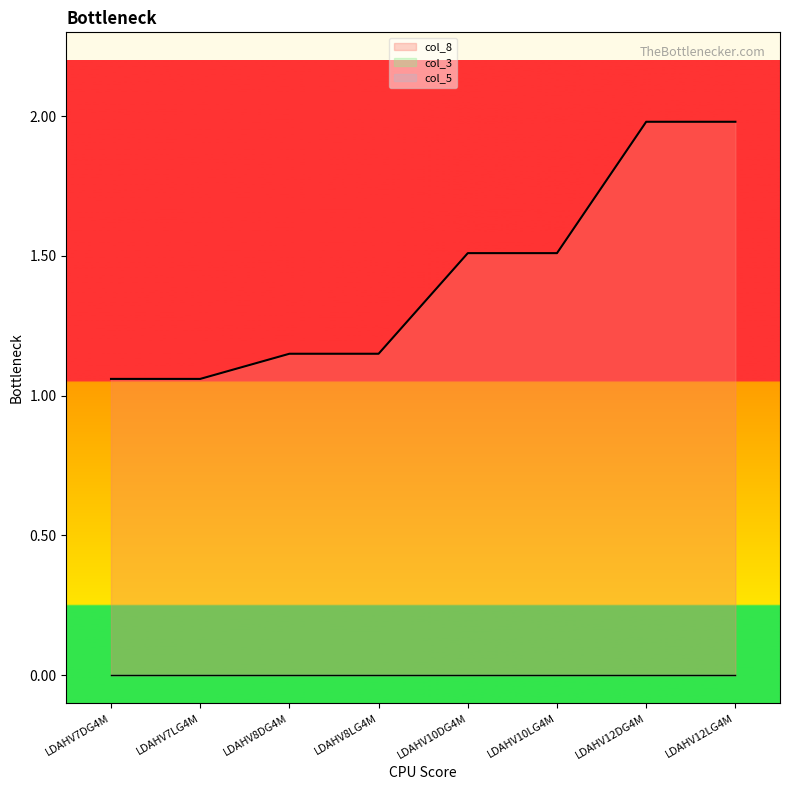

At how many categories does at least one series exceed 0?

8